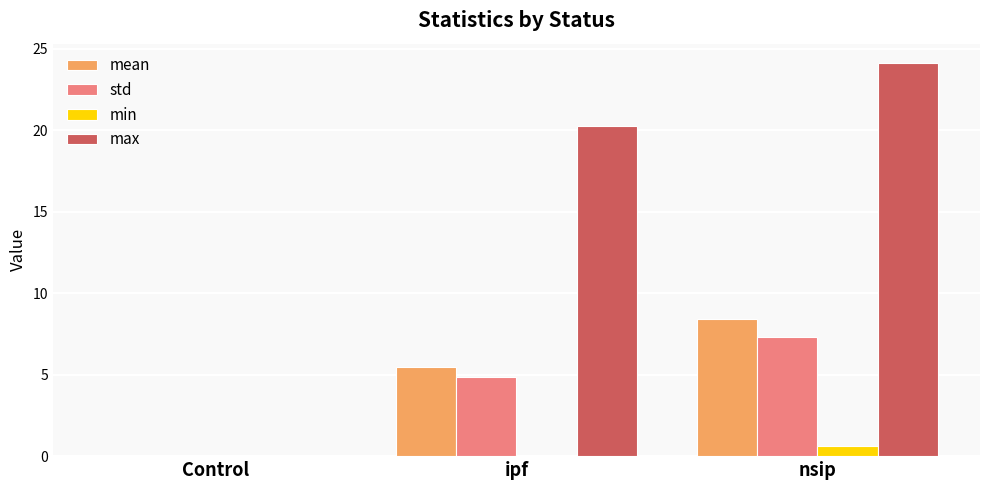

At which category is the sum across all series the highest?

nsip